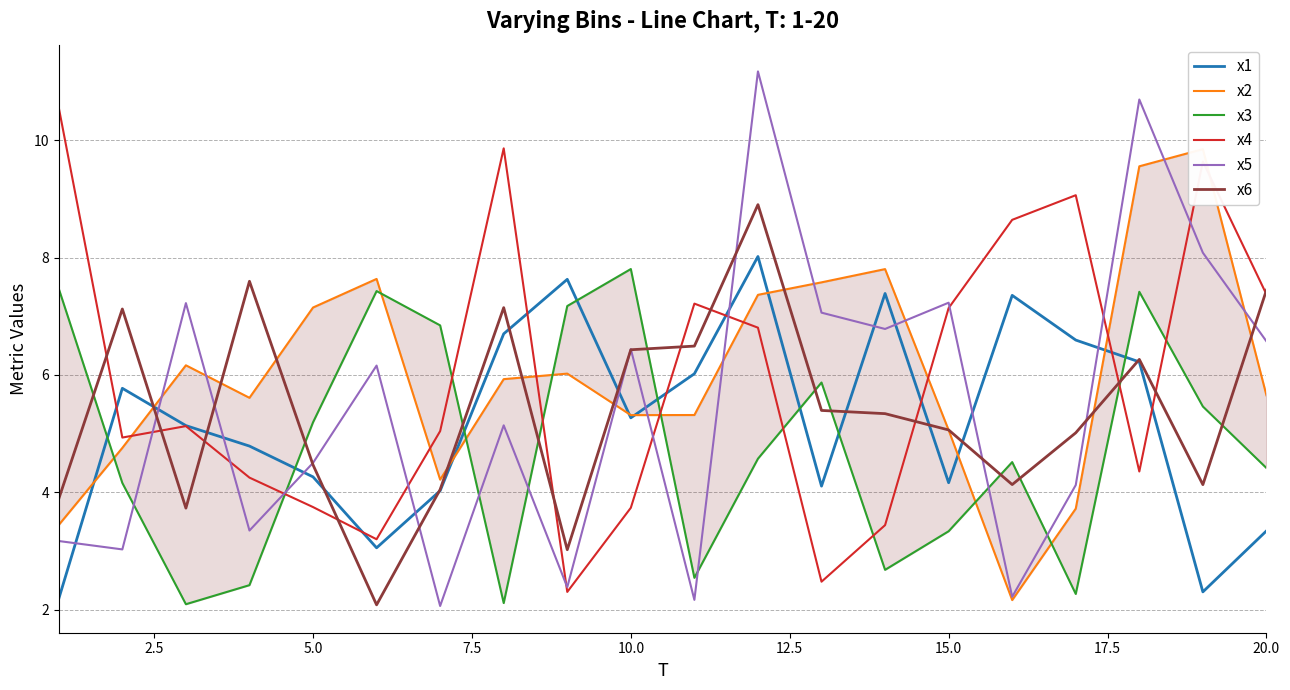

What is the highest value of the x6 series?

8.9